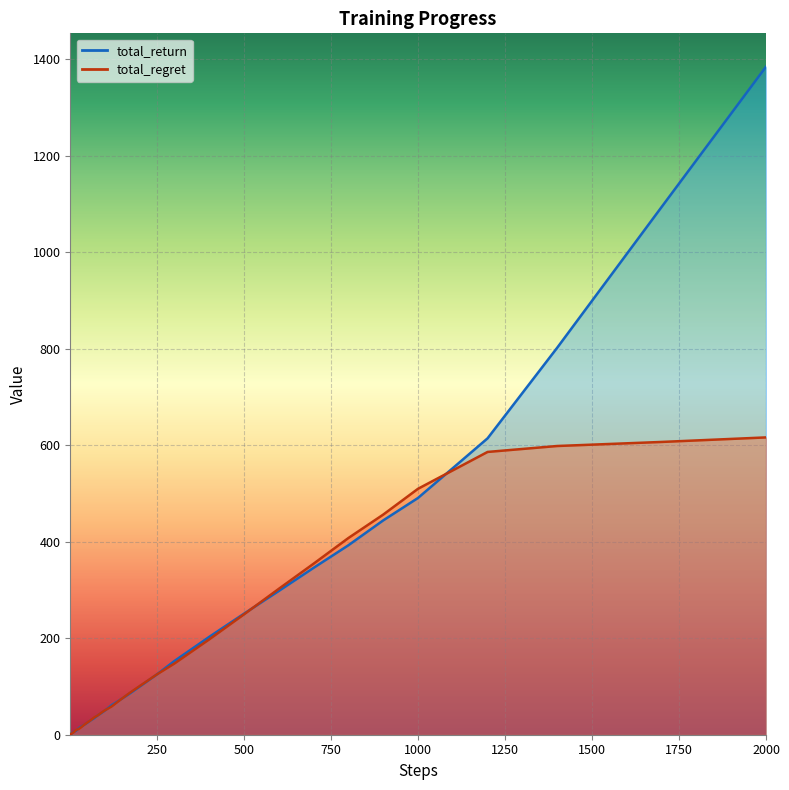

What is the smallest value displayed?

0.3